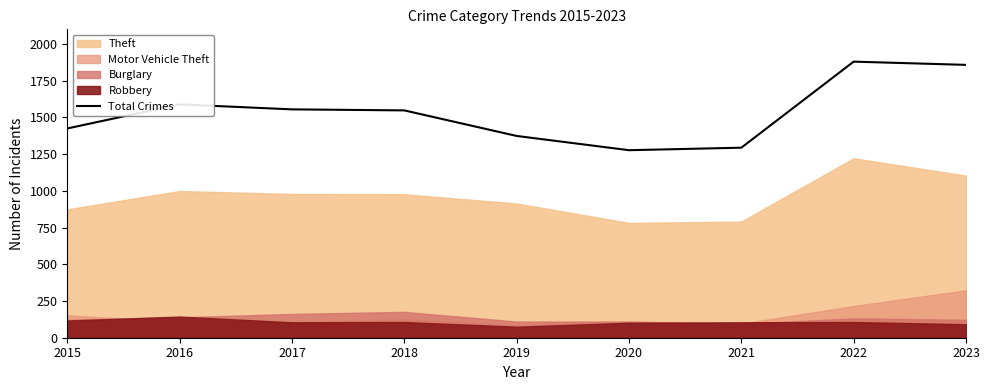

What is the change in value from 2016 to 2020?

-312